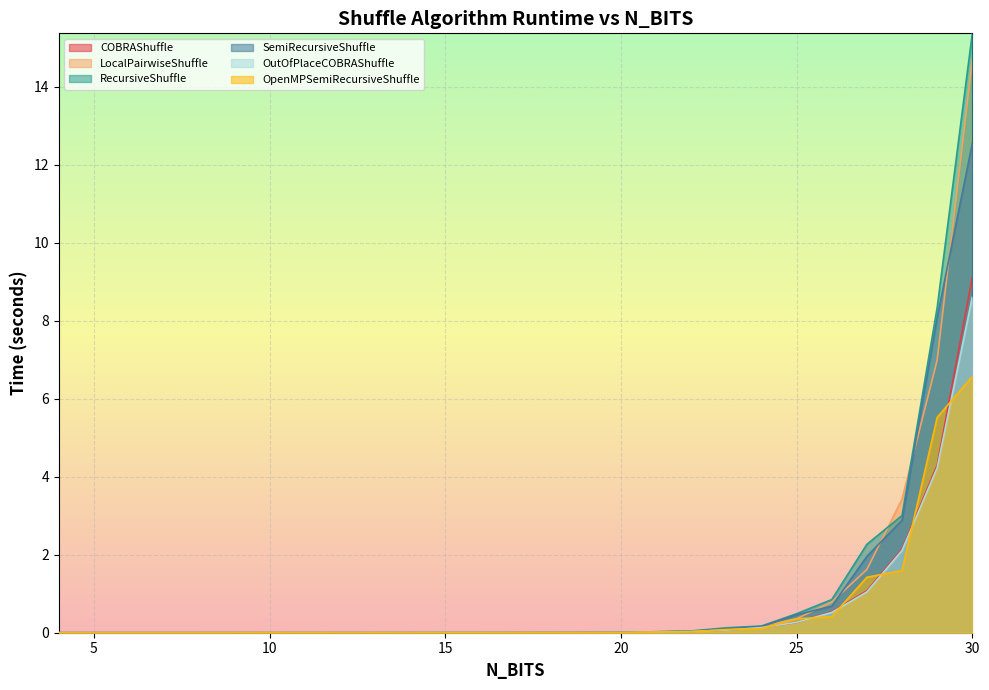

Which category has the highest value across all series?

30